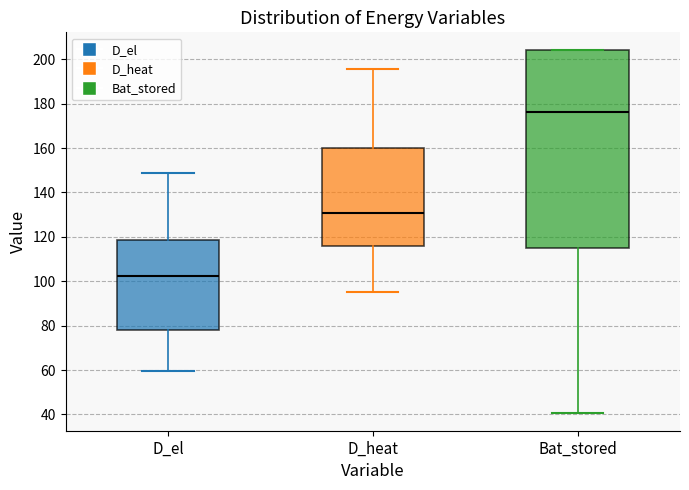

Reading left to right, read every box against the y-axis: the position of its median line, the range the box covers, and the ends of its whiskers. The values are not printed on the chart, so give them approximately, as read against the axis.

D_el: median 102, box 78 to 118, whiskers 60 to 148
D_heat: median 130, box 116 to 160, whiskers 96 to 196
Bat_stored: median 176, box 114 to 204, whiskers 40 to 204